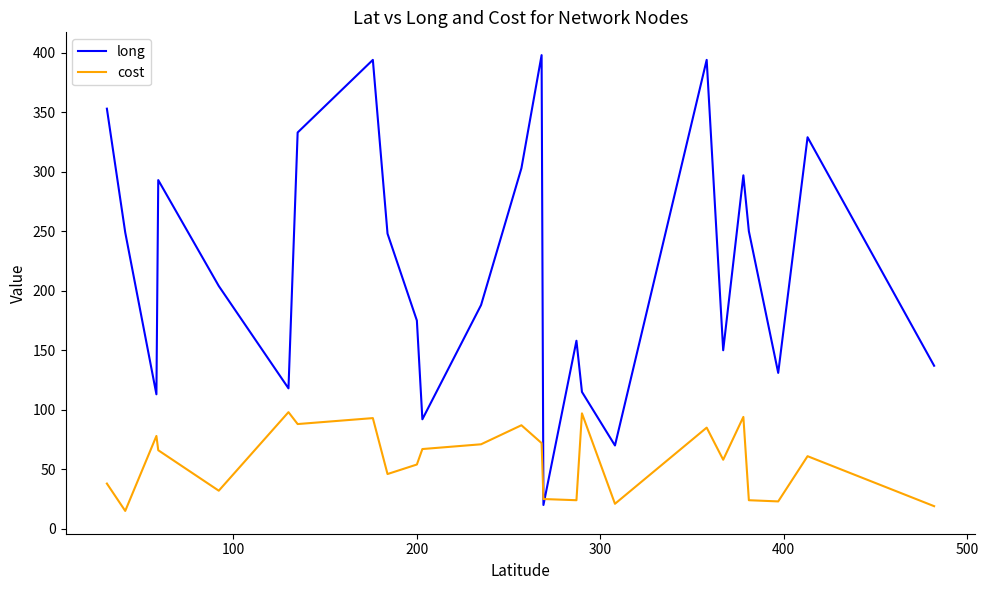

Which series ends up on top after the final intersection of cost and long?

long